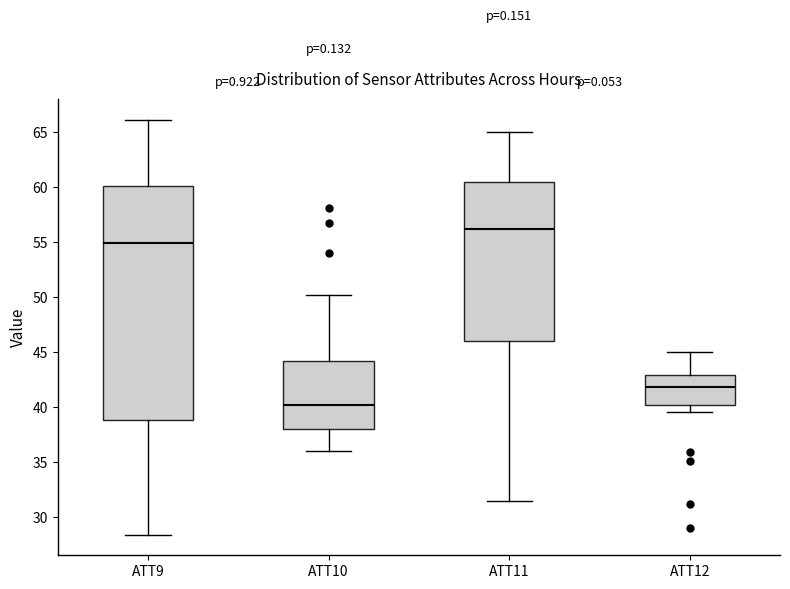

Where does the lower whisker of the box for ATT12 end on the y-axis? The values are not printed on the chart, so give them approximately, as read against the axis.

39.5